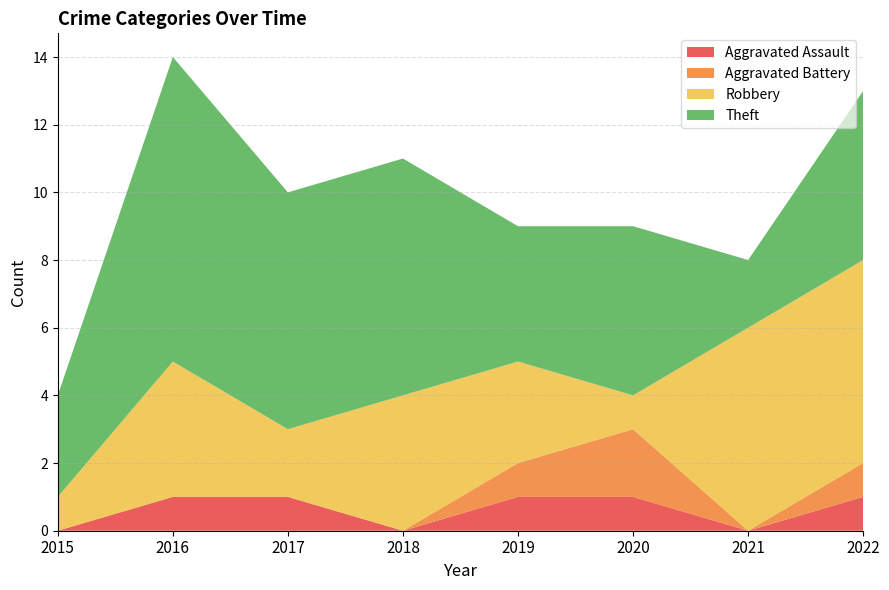

Reading left to right, extract all data points from this chart.

Aggravated Assault: 2015=0	2016=1	2017=1	2018=0	2019=1	2020=1	2021=0	2022=1
Aggravated Battery: 2015=0	2016=0	2017=0	2018=0	2019=1	2020=2	2021=0	2022=1
Robbery: 2015=1	2016=4	2017=2	2018=4	2019=3	2020=1	2021=6	2022=6
Theft: 2015=3	2016=9	2017=7	2018=7	2019=4	2020=5	2021=2	2022=5